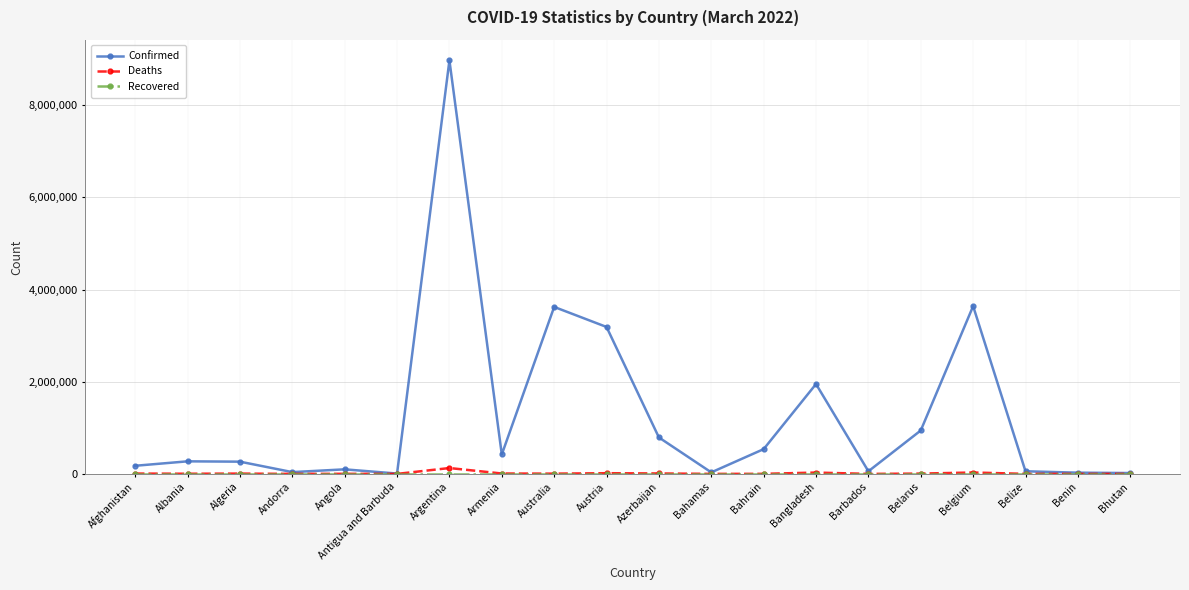

What is the label of the 6th point from the right?

Barbados